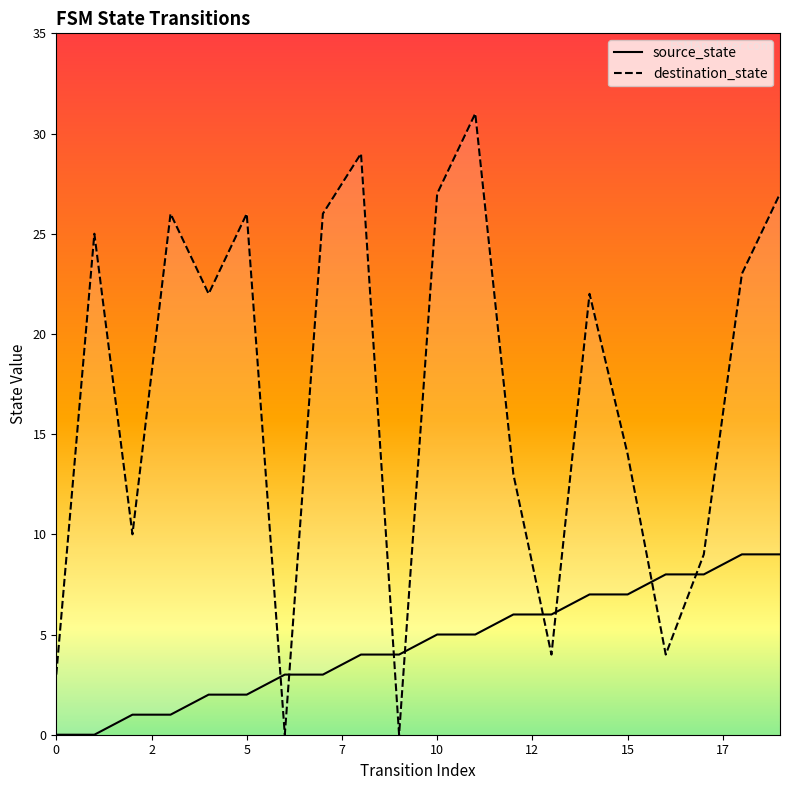

Which series has the largest total across all categories?

destination_state